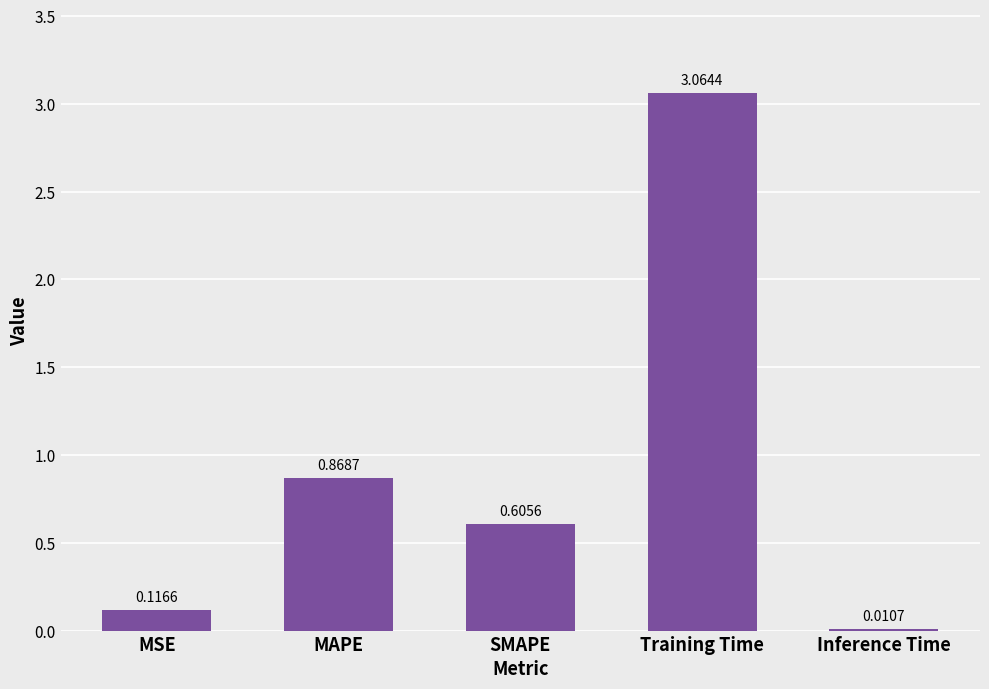

Which category has the highest value across all series?

Training Time